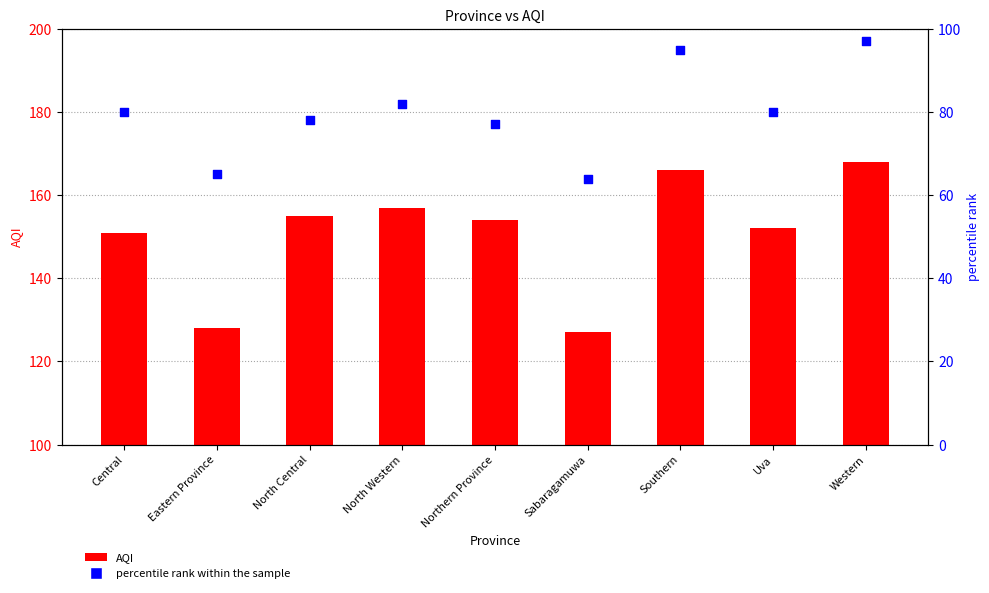

Is the value of AQI at Southern greater than the value of percentile rank within the sample at Central?

Yes